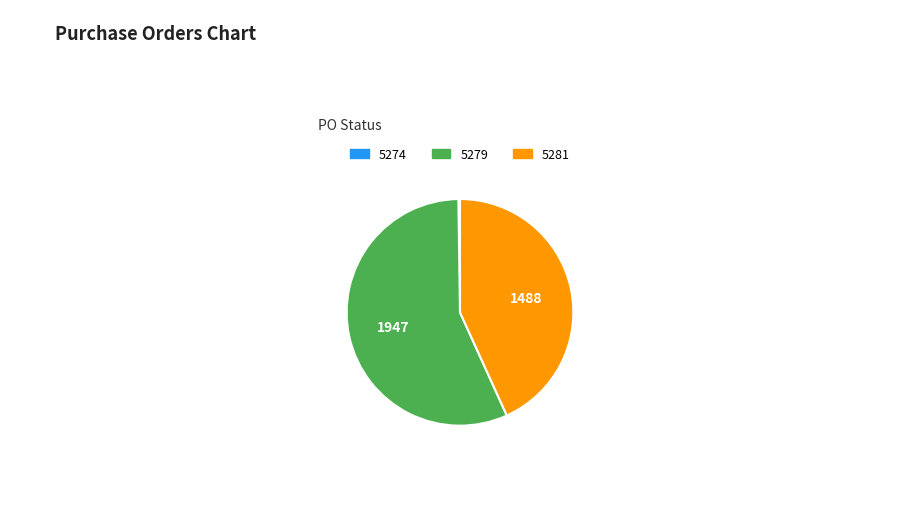

Which slice is the largest?

5279